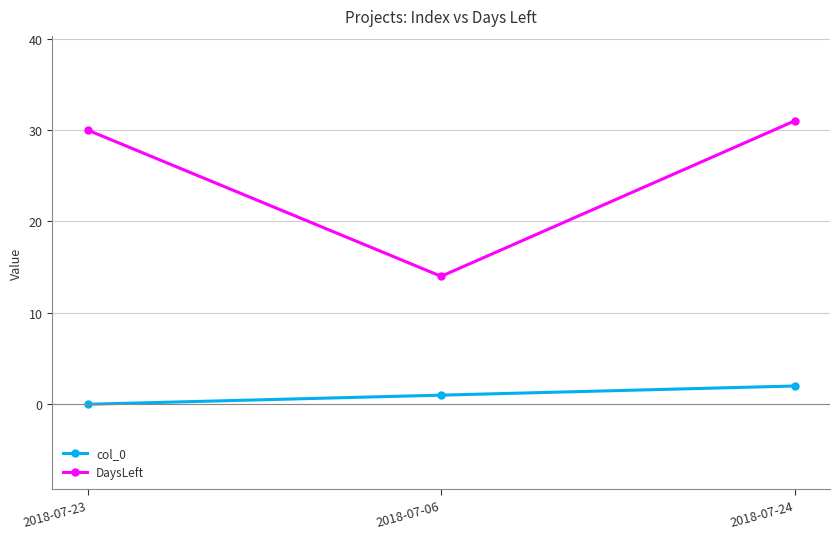

What is the spread (max minus min) of values at 2018-07-06?

13